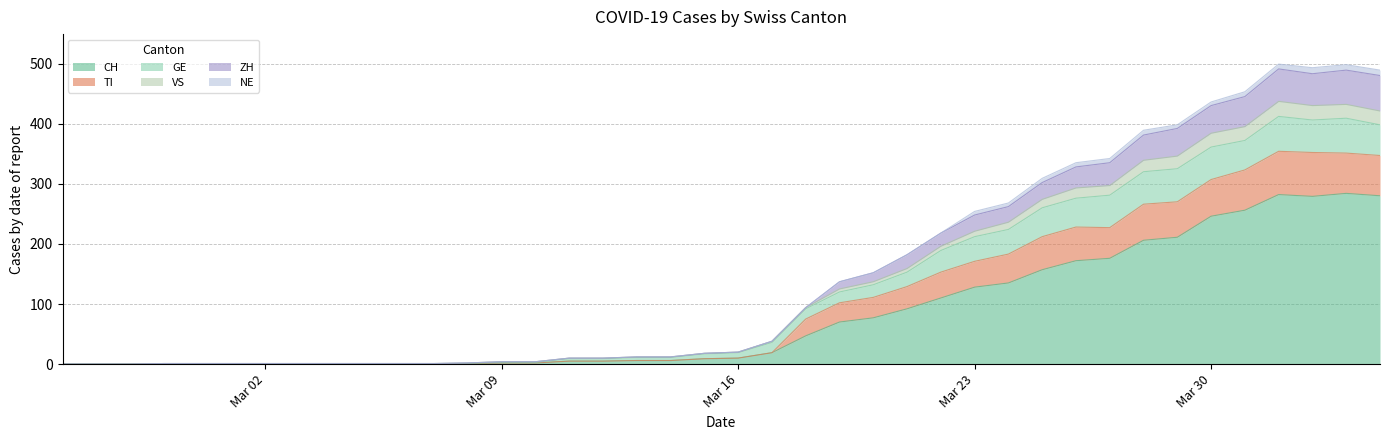

Which category has the lowest value in the ZH series?

2020-02-25